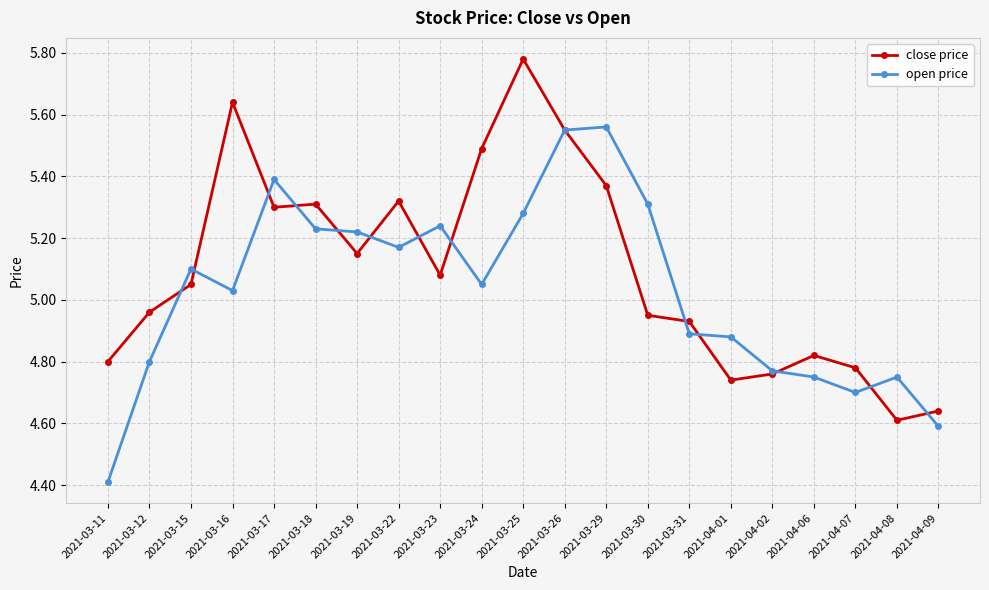

What is the difference between the second highest and second lowest values in the open price series?

1.0